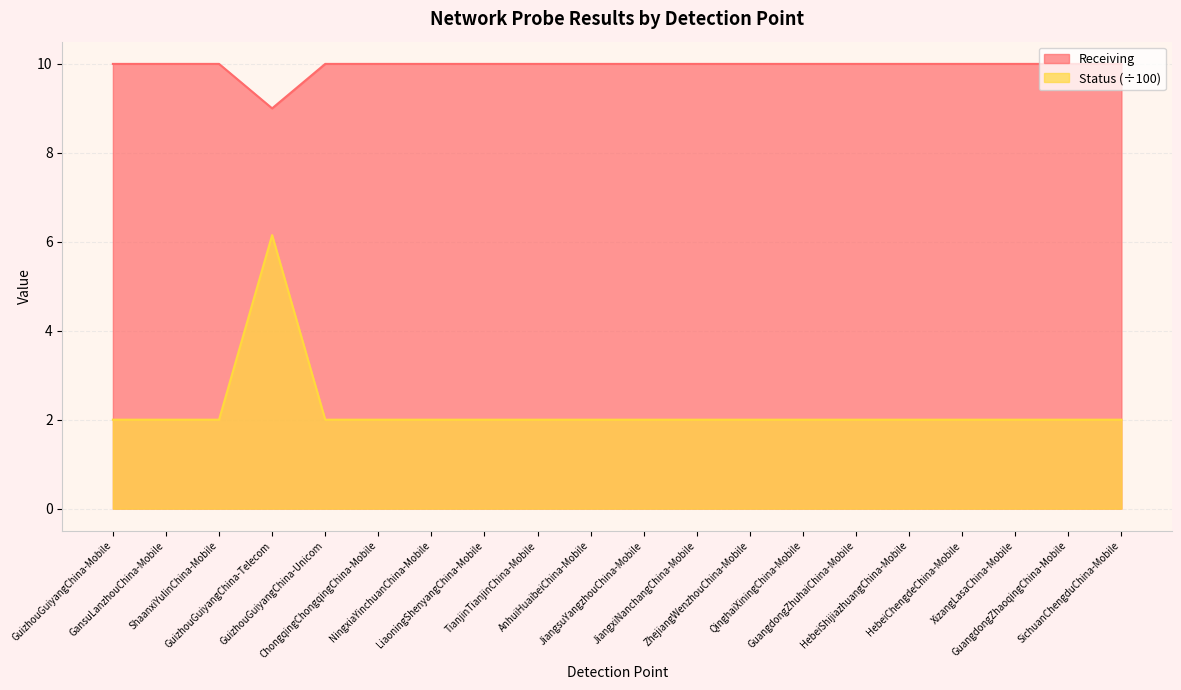

What is the label of the 20th point from the left?

SichuanChengduChina-Mobile